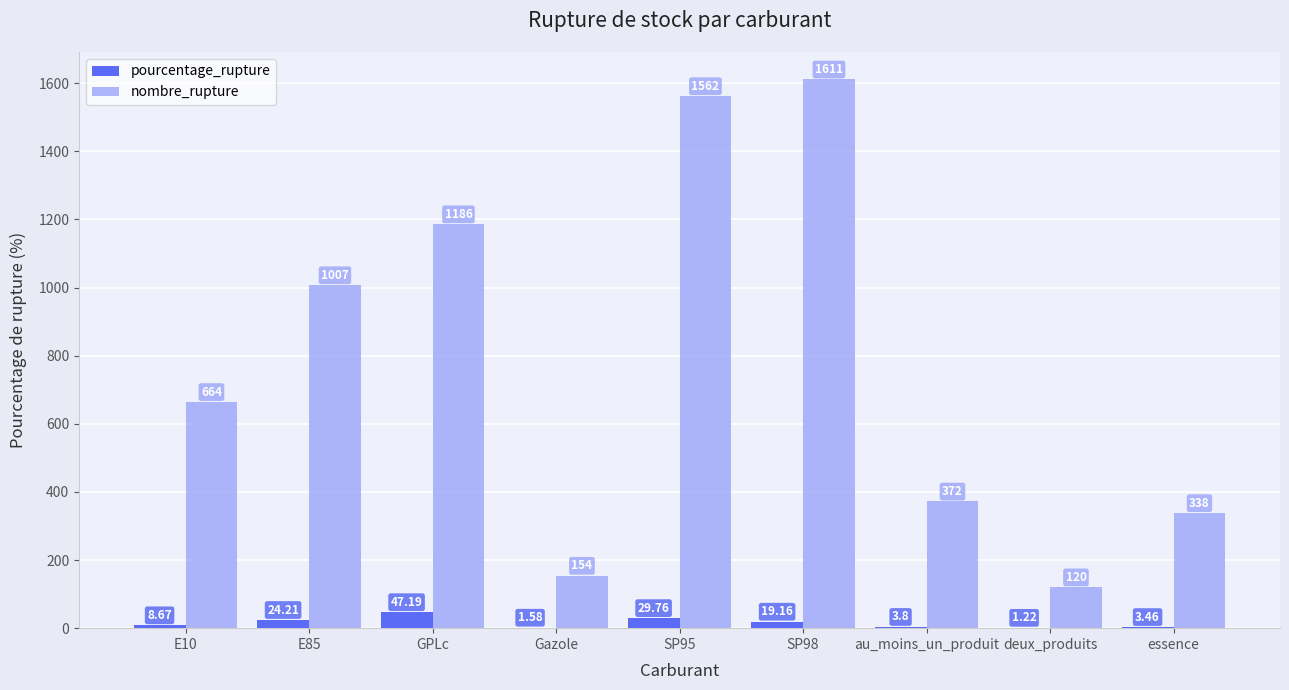

What is the sum of all pourcentage_rupture values?

139.1